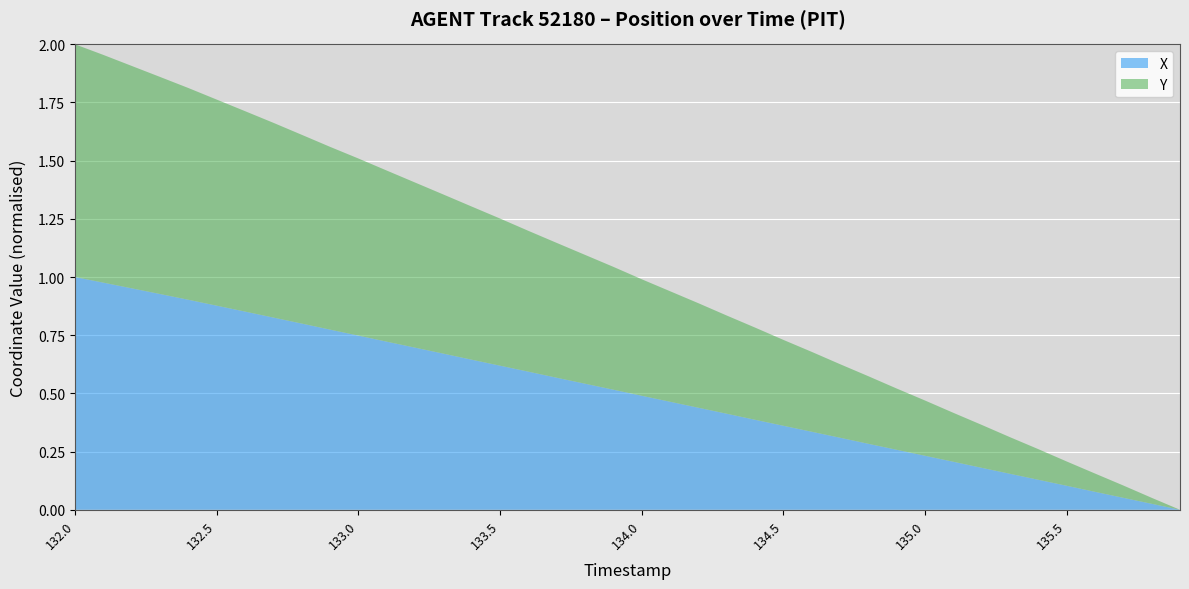

True or false: X has a value of 0.1 at 135.5.

True